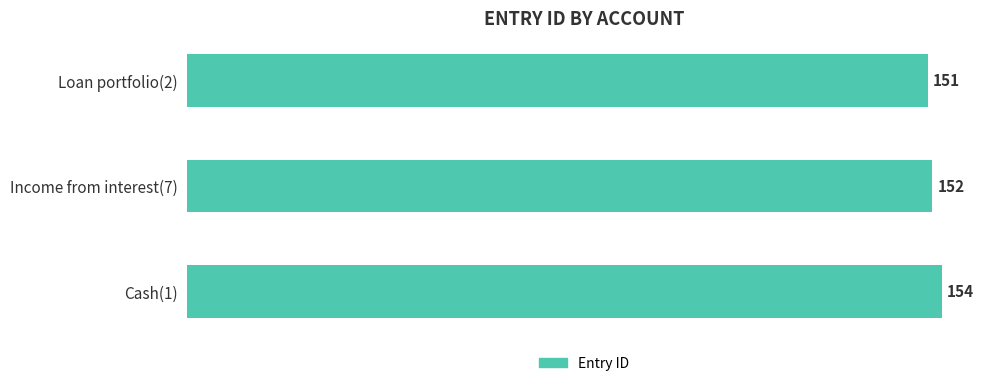

What is the greatest value displayed?

154